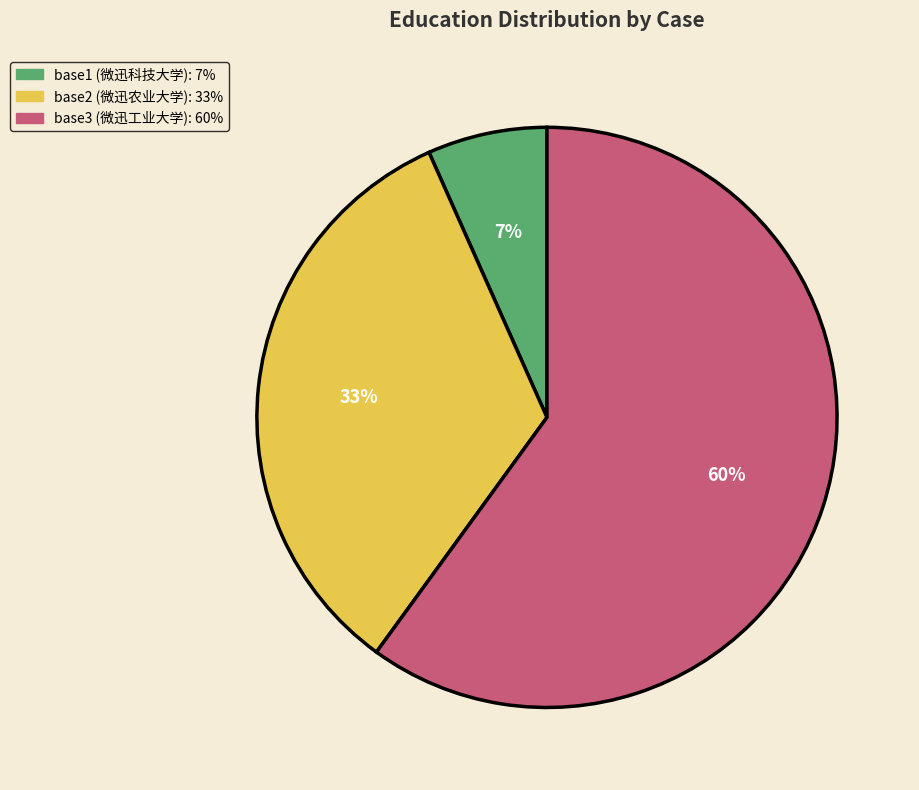

Does base3 represent more than half of the total?

Yes